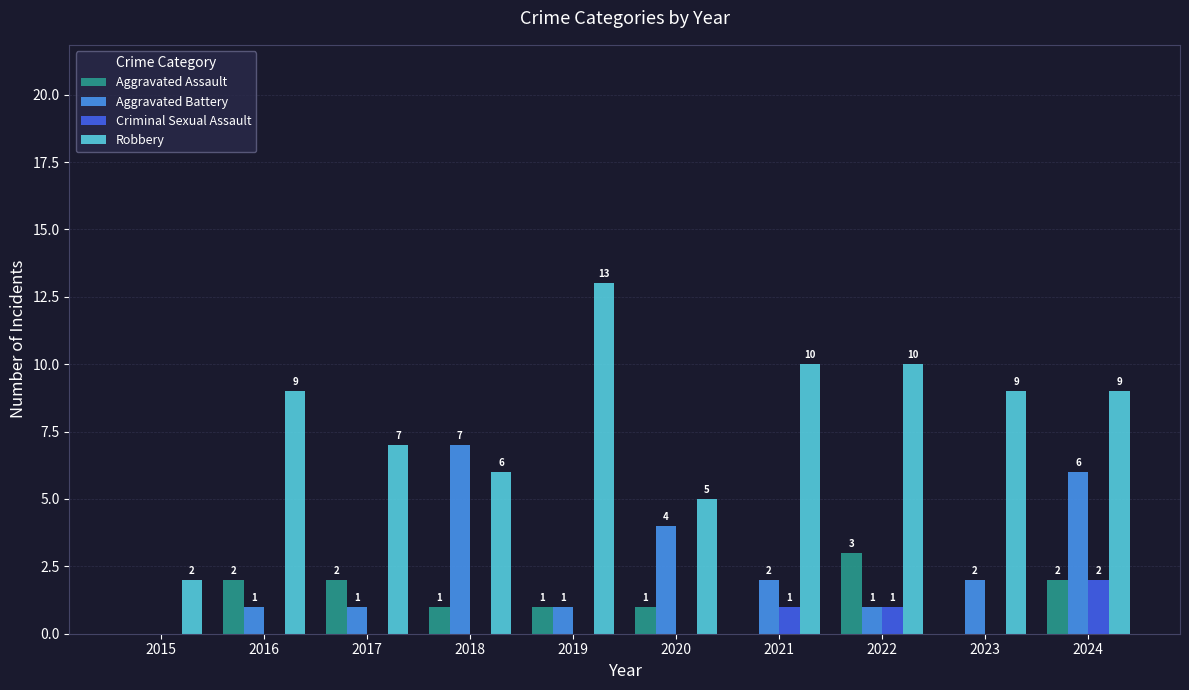

How many values in Aggravated Battery are above zero?

9